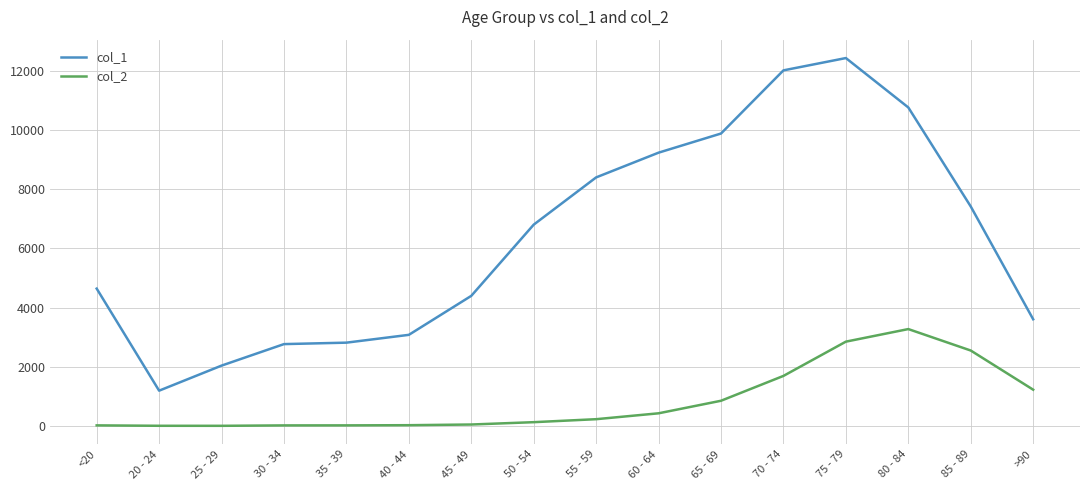

What is the difference between the maximum and minimum values in the col_2 series?

3270